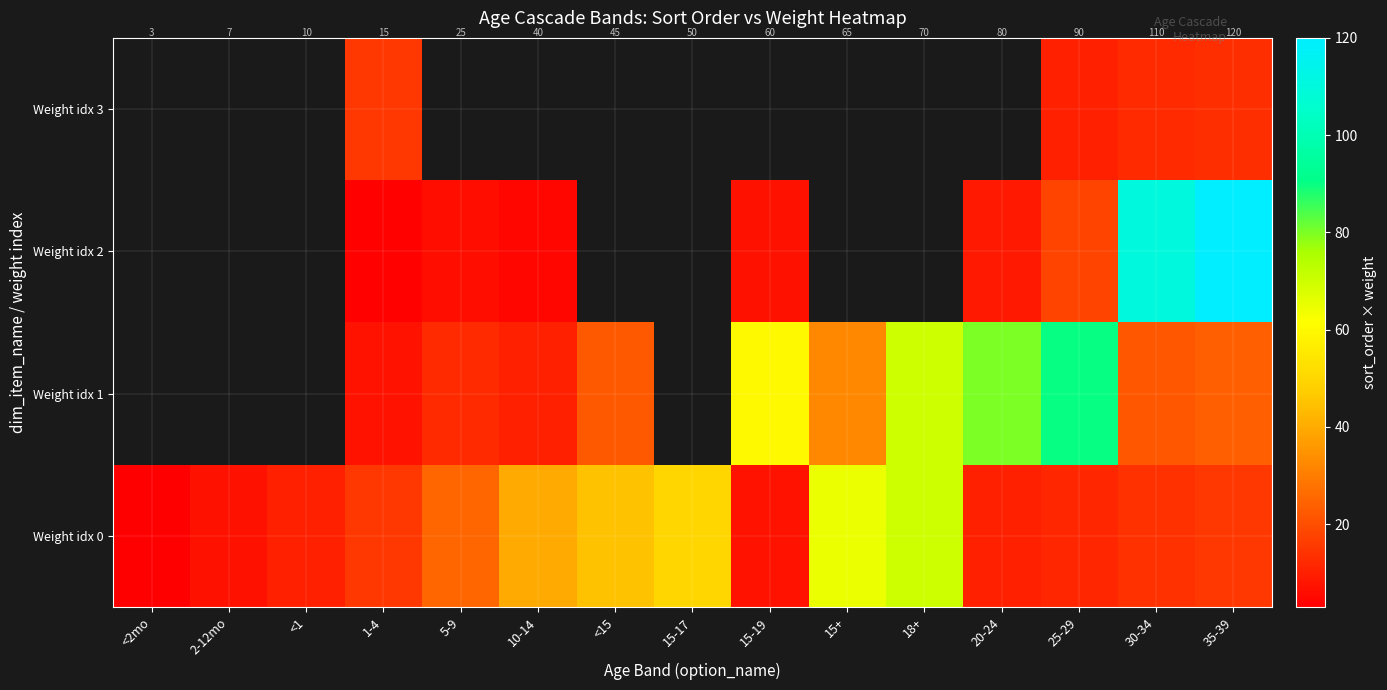

How many categories are shown in the chart?

15